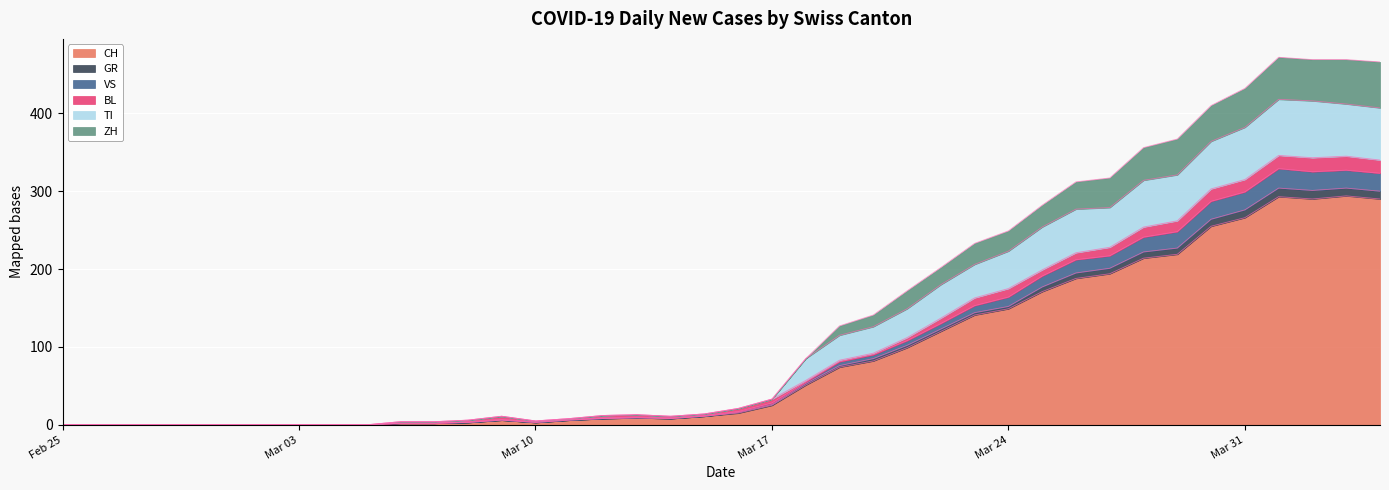

What are all the series names shown in the legend?

CH, GR, VS, BL, TI, ZH